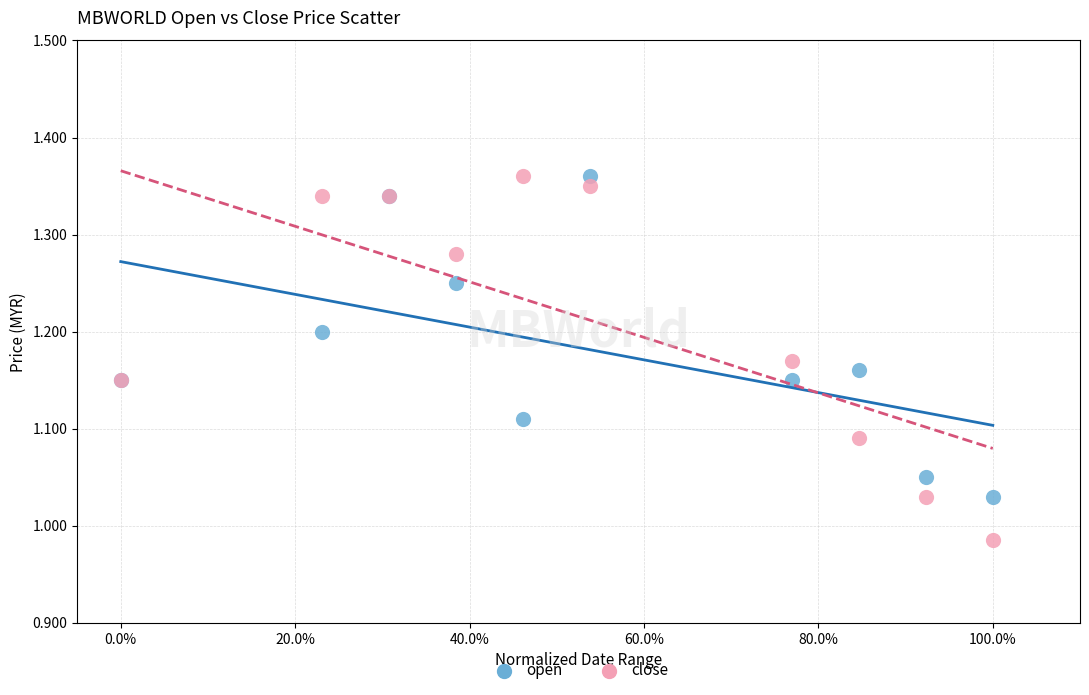

Which series has the largest Y range (max minus min)?

close